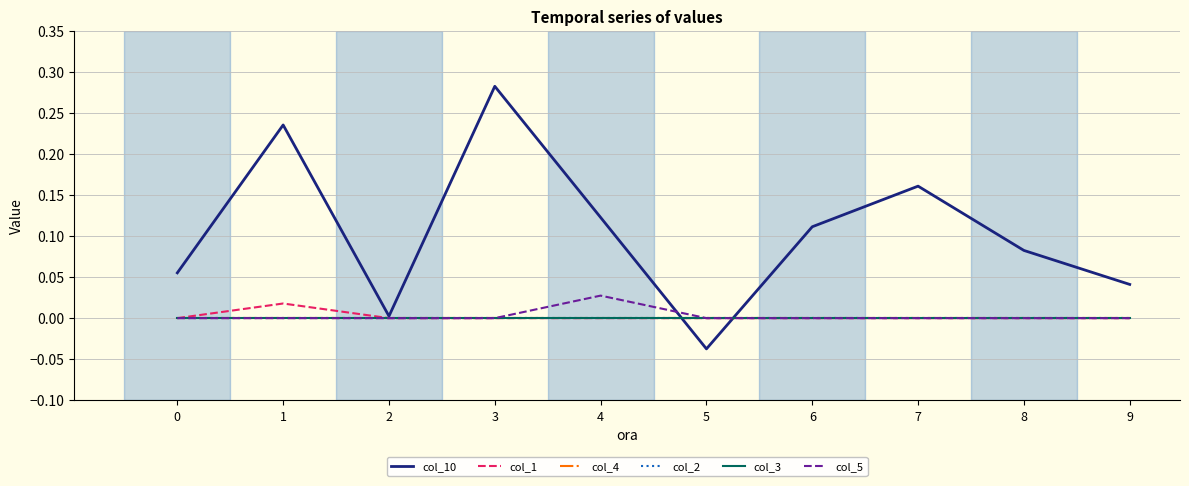

Reading left to right, what are all the values shown in this chart?

col_10: 0.1	0.2	0.0	0.3	0.1	-0.0	0.1	0.2	0.1	0.0
col_1: 0.0	0.0	0.0	0.0	0.0	0.0	0.0	0.0	0.0	0.0
col_4: 0.0	0.0	0.0	0.0	0.0	0.0	0.0	0.0	0.0	0.0
col_2: 0.0	0.0	0.0	0.0	0.0	0.0	0.0	0.0	0.0	0.0
col_3: 0.0	0.0	0.0	0.0	0.0	0.0	0.0	0.0	0.0	0.0
col_5: 0.0	0.0	0.0	0.0	0.0	0.0	0.0	0.0	0.0	0.0